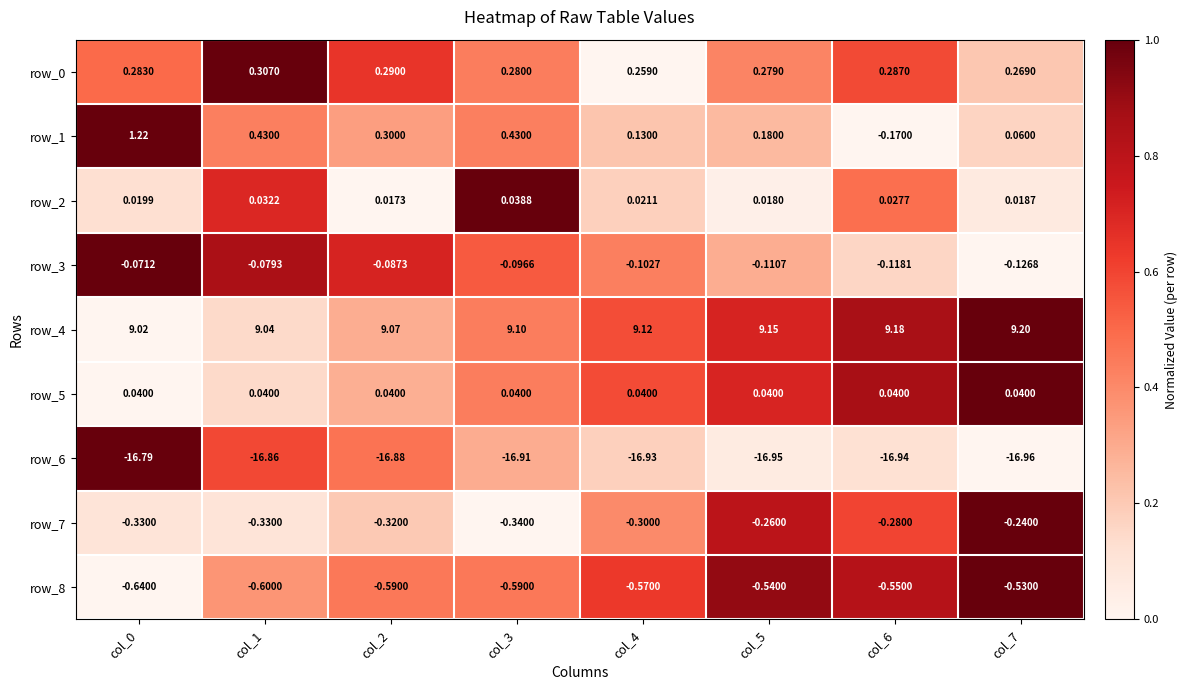

Is the value of row_5 at col_4 greater than the value of row_0 at col_0?

No